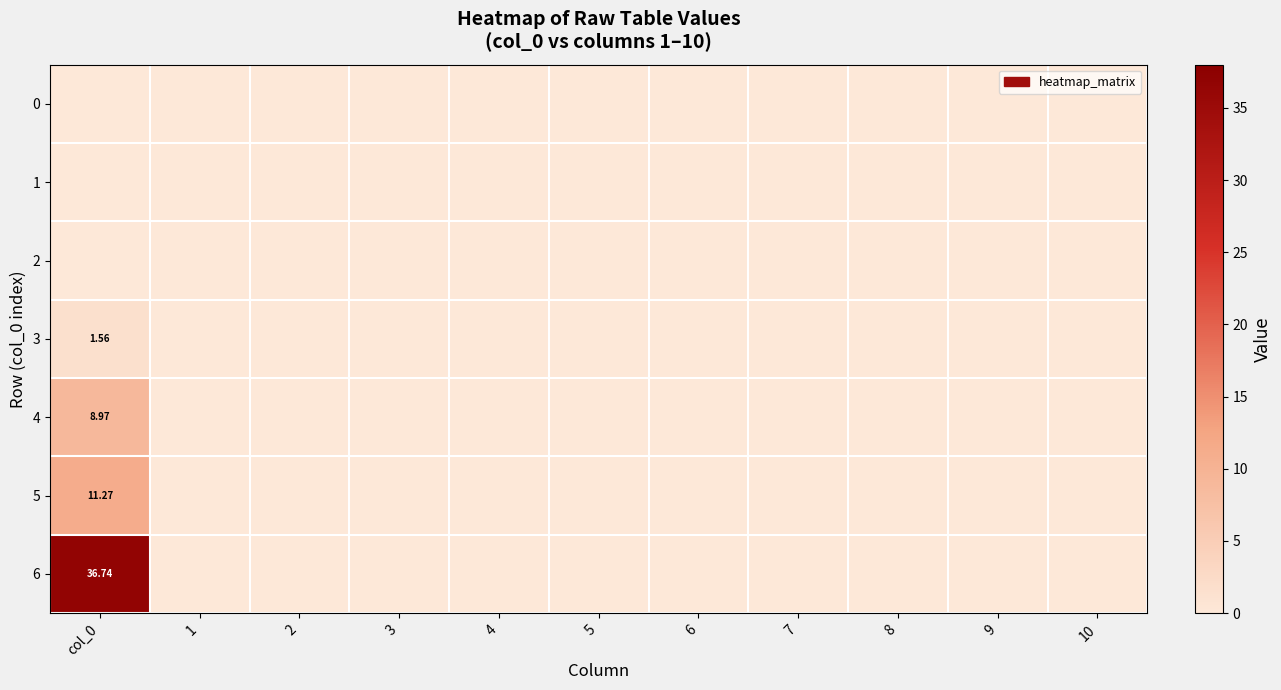

How many data points does each series have?

11